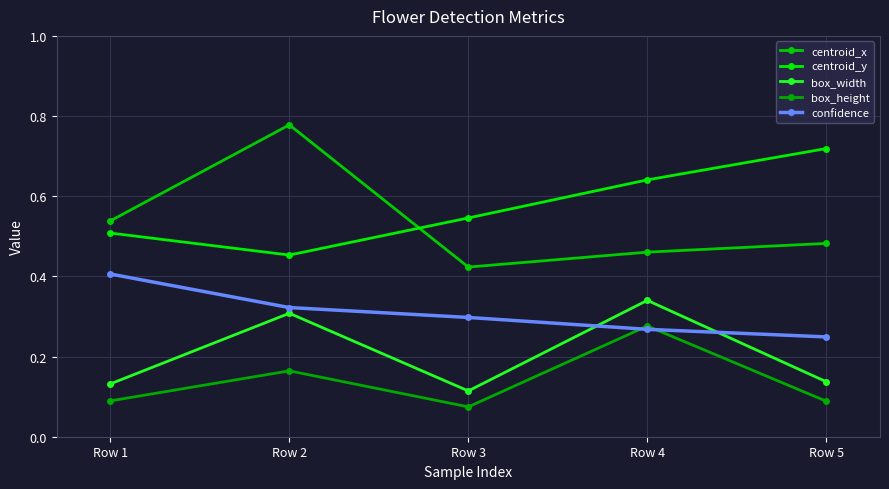

What is the maximum value for box_width?

0.3